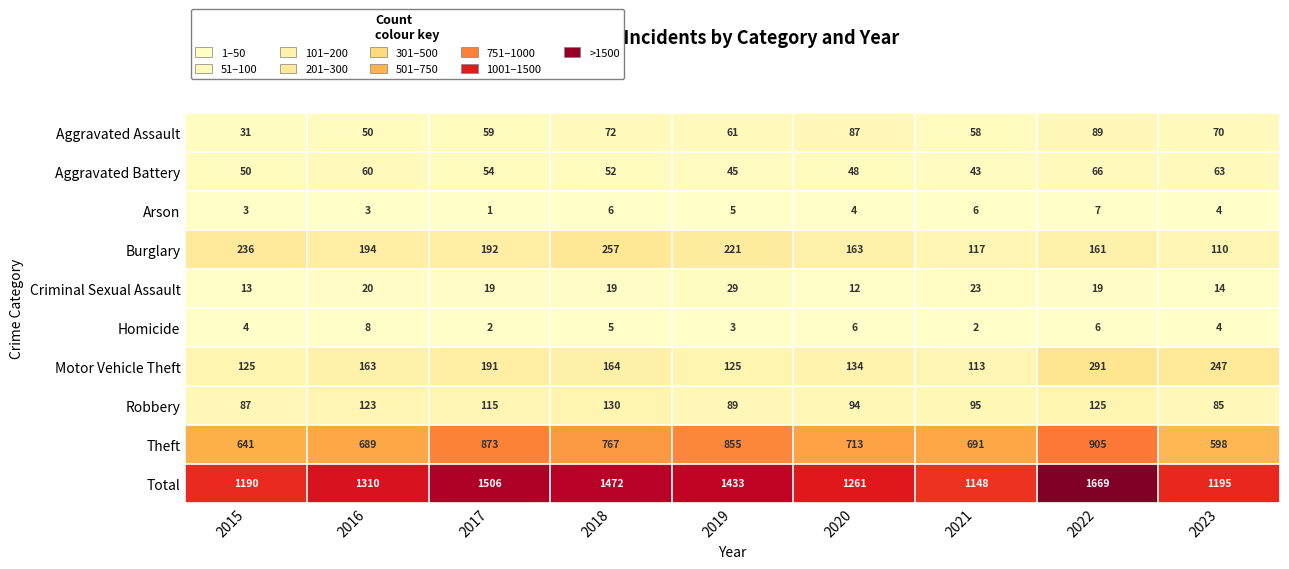

How many Arson values are between 3 and 6?

7